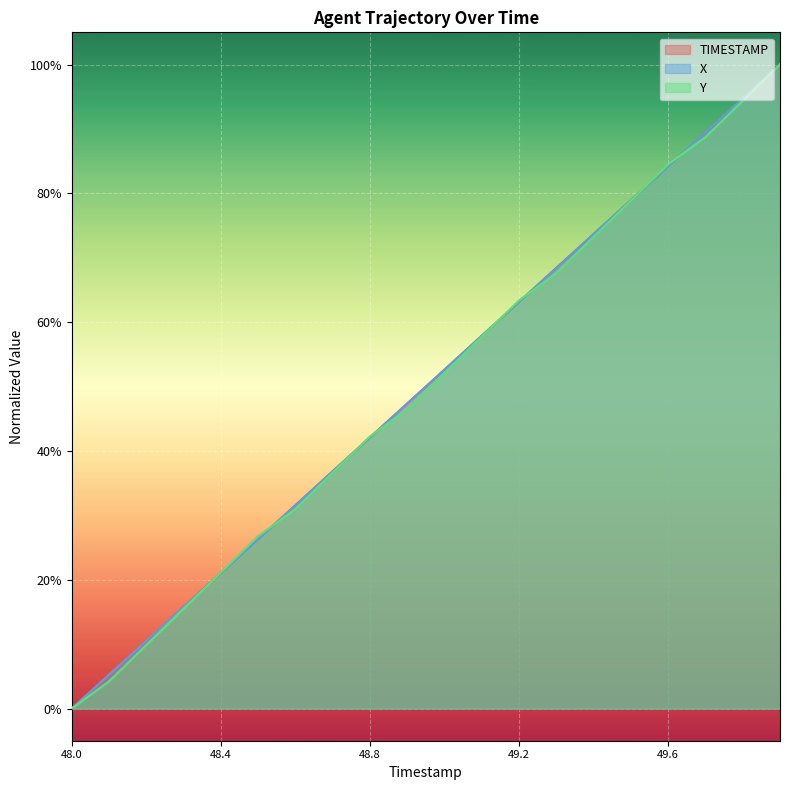

What is the sum of the TIMESTAMP values at 48.8 and 48.6?

0.7